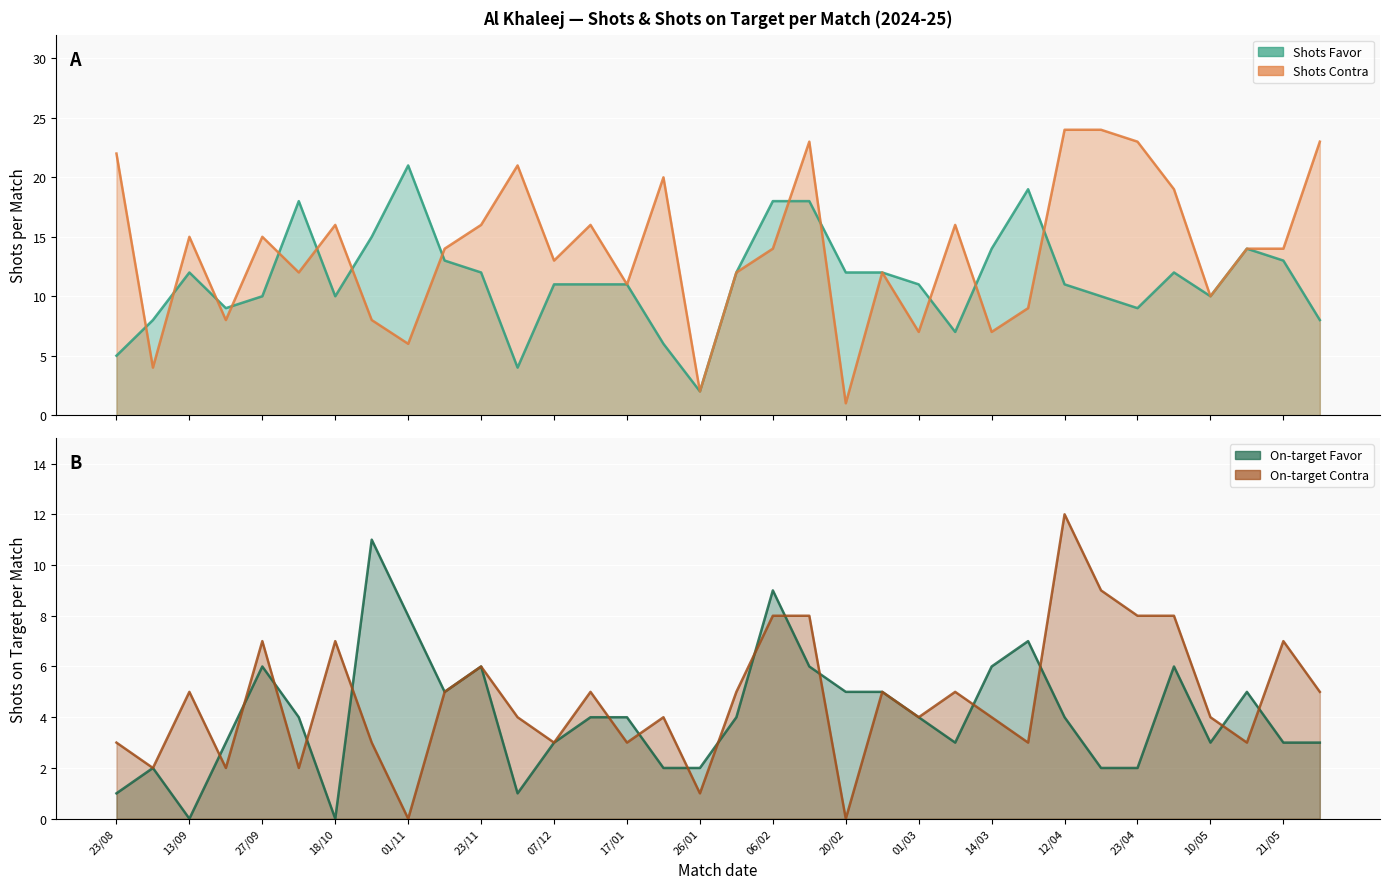

Between 09/11 and 26/05, which series saw the biggest shift?

Shots Contra